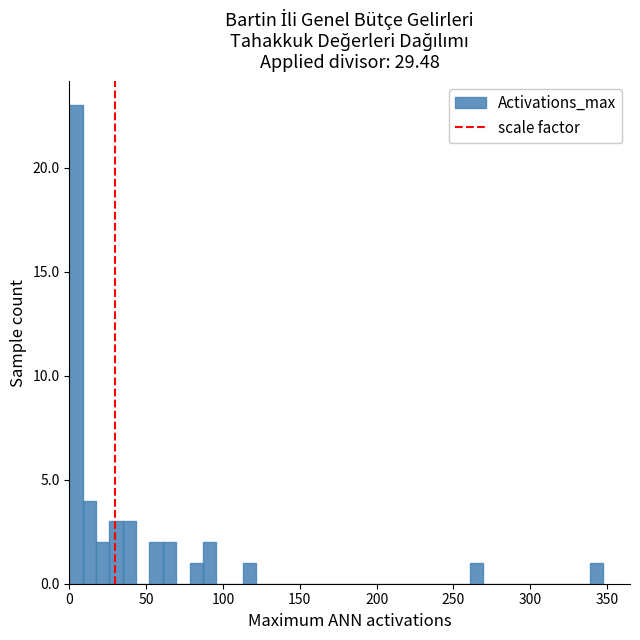

Read against the x-axis, roughly where is the centre of the tallest bar?

5